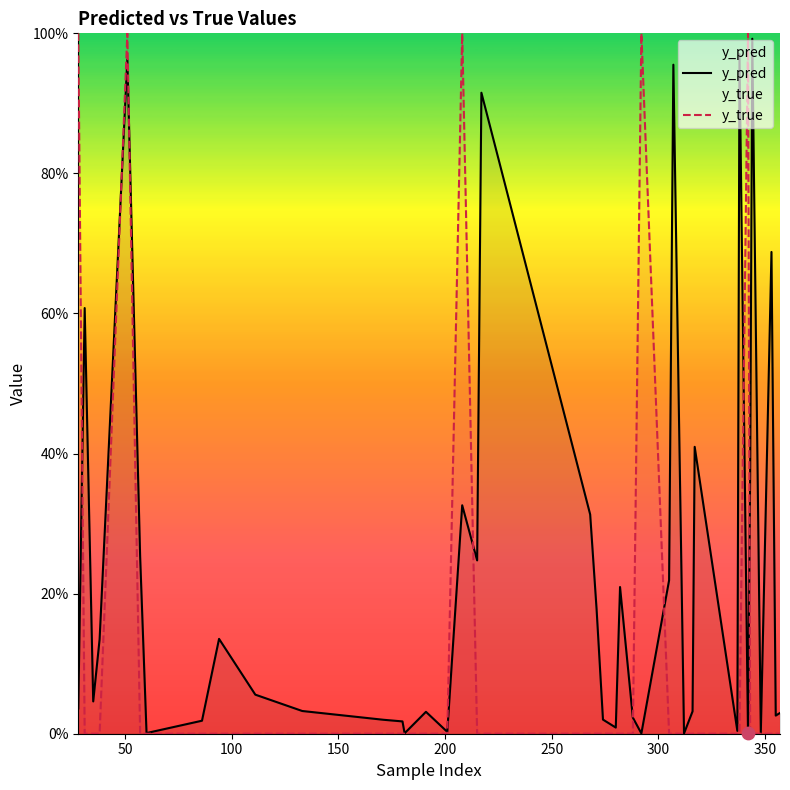

What are all the series names shown in the legend?

y_pred, y_true